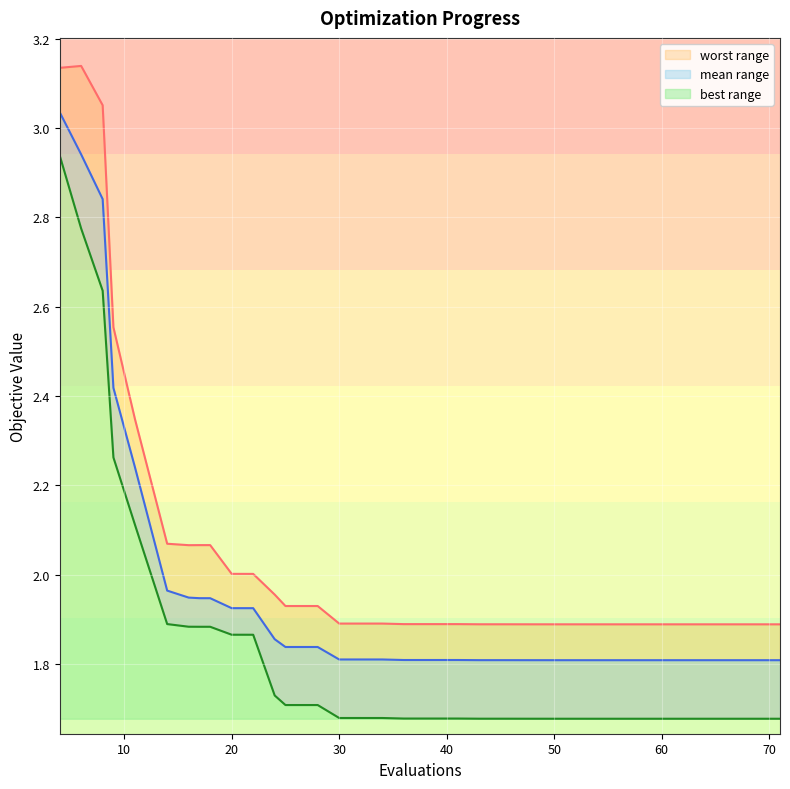

Reading right to left, extract all data points from this chart.

mean: 71=1.8	70=1.8	68=1.8	66=1.8	63=1.8	62=1.8	61=1.8	59=1.8	58=1.8	56=1.8	55=1.8	53=1.8	52=1.8	51=1.8	50=1.8	49=1.8	48=1.8	45=1.8	43=1.8	41=1.8	39=1.8	37=1.8	36=1.8	34=1.8	32=1.8	30=1.8	28=1.8	25=1.8	24=1.9	22=1.9	20=1.9	18=1.9	17=1.9	16=1.9	14=2.0	11=2.2	9=2.4	8=2.8	6=2.9	4=3.0
best: 71=1.7	70=1.7	68=1.7	66=1.7	63=1.7	62=1.7	61=1.7	59=1.7	58=1.7	56=1.7	55=1.7	53=1.7	52=1.7	51=1.7	50=1.7	49=1.7	48=1.7	45=1.7	43=1.7	41=1.7	39=1.7	37=1.7	36=1.7	34=1.7	32=1.7	30=1.7	28=1.7	25=1.7	24=1.7	22=1.9	20=1.9	18=1.9	17=1.9	16=1.9	14=1.9	11=2.1	9=2.3	8=2.6	6=2.8	4=2.9
worst: 71=1.9	70=1.9	68=1.9	66=1.9	63=1.9	62=1.9	61=1.9	59=1.9	58=1.9	56=1.9	55=1.9	53=1.9	52=1.9	51=1.9	50=1.9	49=1.9	48=1.9	45=1.9	43=1.9	41=1.9	39=1.9	37=1.9	36=1.9	34=1.9	32=1.9	30=1.9	28=1.9	25=1.9	24=2.0	22=2.0	20=2.0	18=2.1	17=2.1	16=2.1	14=2.1	11=2.3	9=2.6	8=3.1	6=3.1	4=3.1